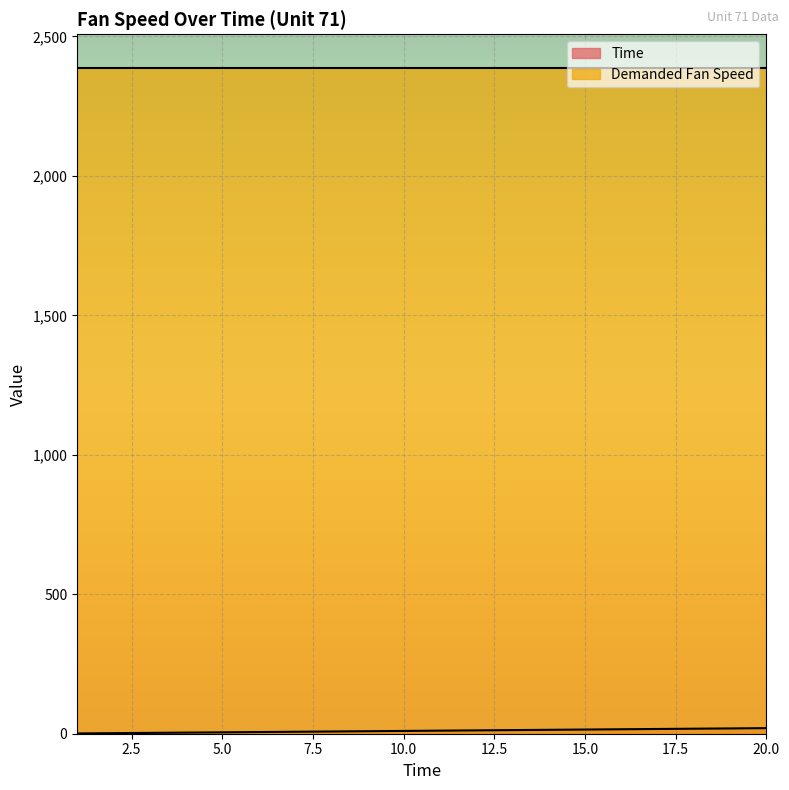

What is the value of the 14th point from the left?

14